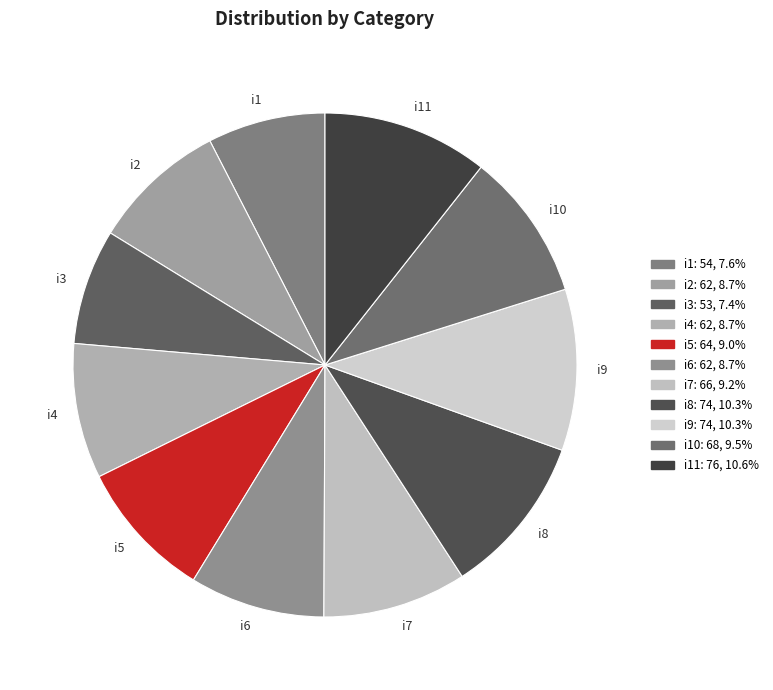

Is it true that i1 is 8% of the pie?

True